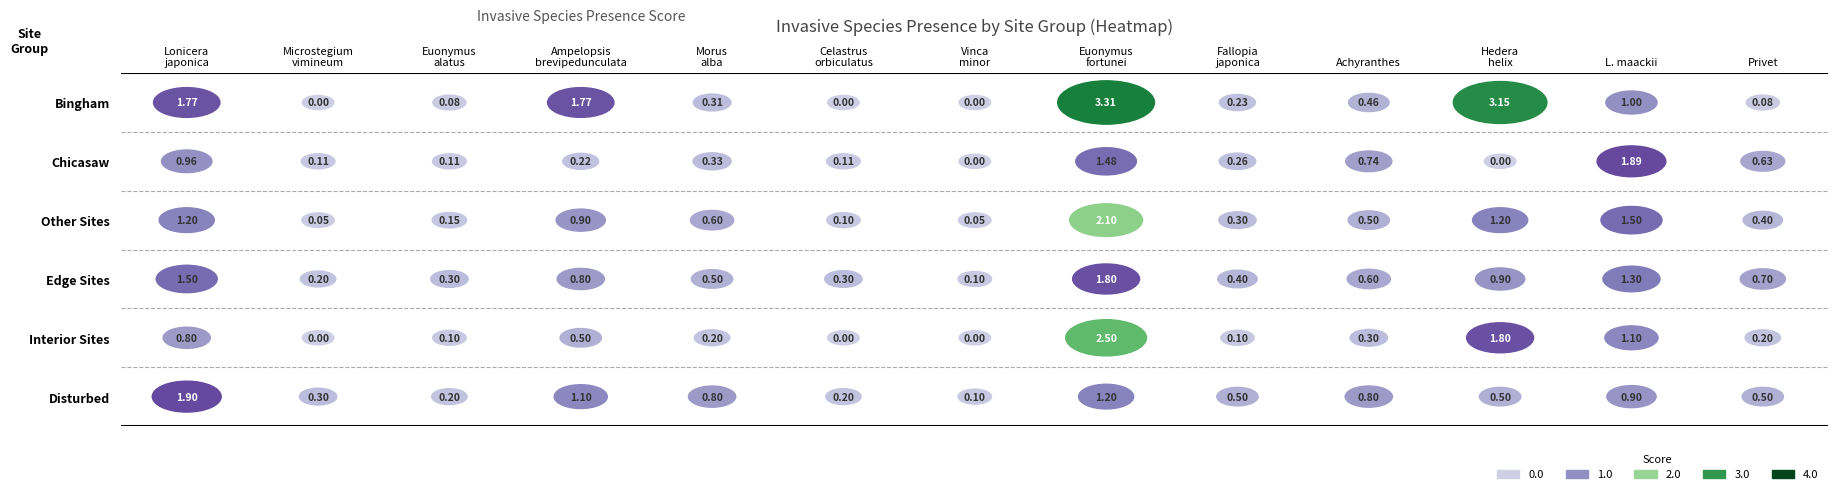

The Edge Sites series shows 0.7 at 12. True or false?

True